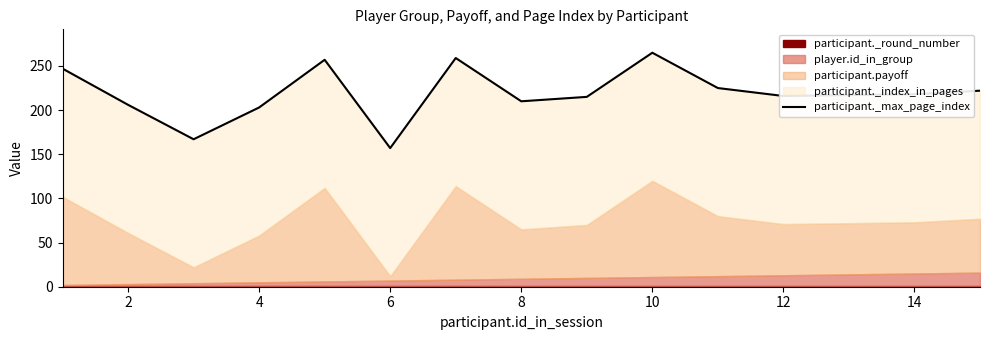

Reading left to right, what are all the values shown in this chart?

247	206	167	203	257	157	259	210	215	265	225	216	217	218	222